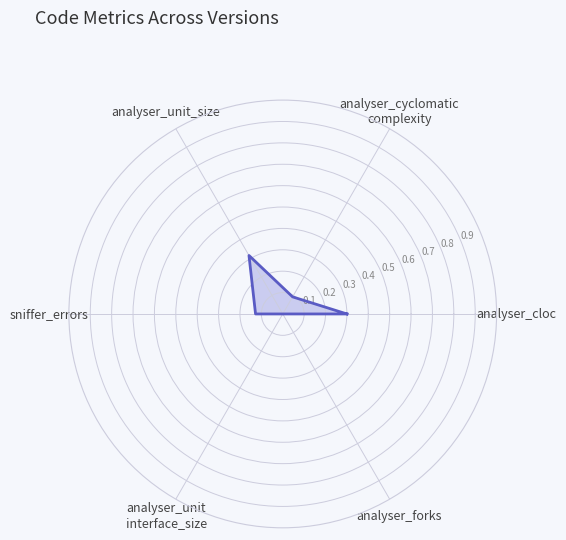

How many points are lower than both their immediate neighbors (excluding endpoints)?

1